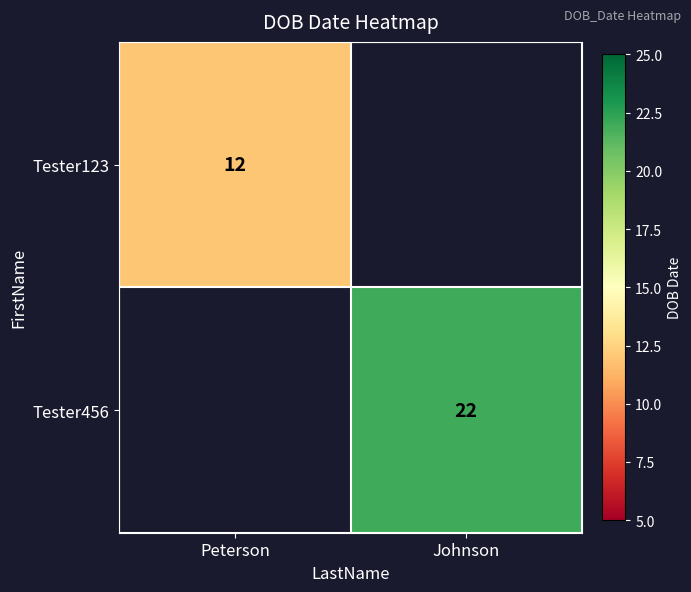

Is the value of Tester123 at Peterson greater than the value of Tester456 at Johnson?

No